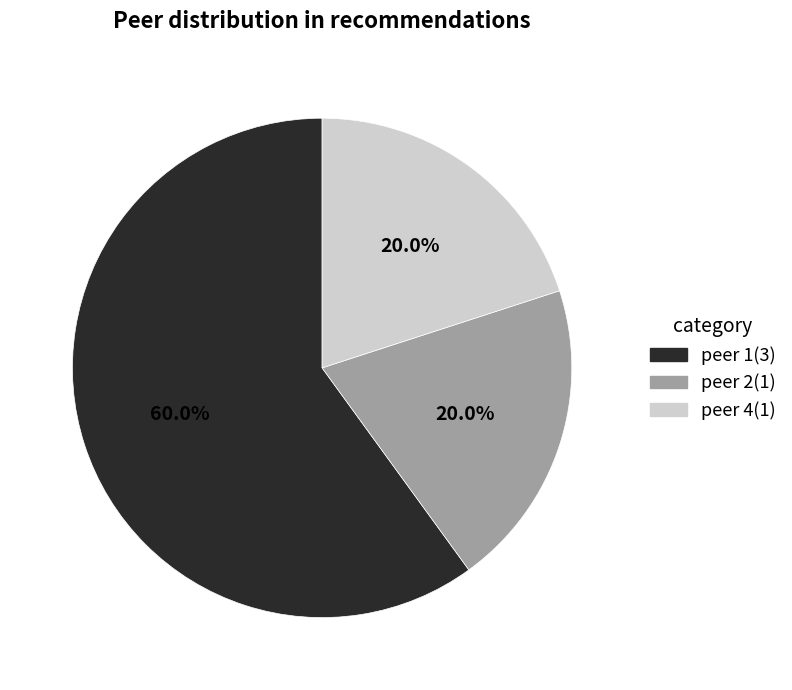

Is it true that peer 4 is 20% of the pie?

True